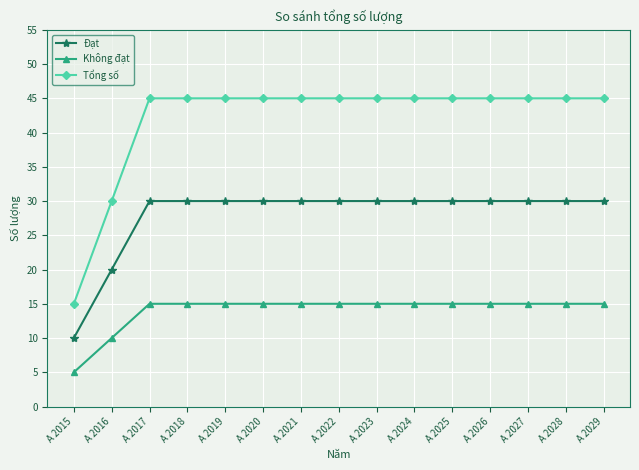

Reading left to right, what are all the values shown in this chart?

Đạt: A 2015=10	A 2016=20	A 2017=30	A 2018=30	A 2019=30	A 2020=30	A 2021=30	A 2022=30	A 2023=30	A 2024=30	A 2025=30	A 2026=30	A 2027=30	A 2028=30	A 2029=30
Không đạt: A 2015=5	A 2016=10	A 2017=15	A 2018=15	A 2019=15	A 2020=15	A 2021=15	A 2022=15	A 2023=15	A 2024=15	A 2025=15	A 2026=15	A 2027=15	A 2028=15	A 2029=15
Tổng số: A 2015=15	A 2016=30	A 2017=45	A 2018=45	A 2019=45	A 2020=45	A 2021=45	A 2022=45	A 2023=45	A 2024=45	A 2025=45	A 2026=45	A 2027=45	A 2028=45	A 2029=45